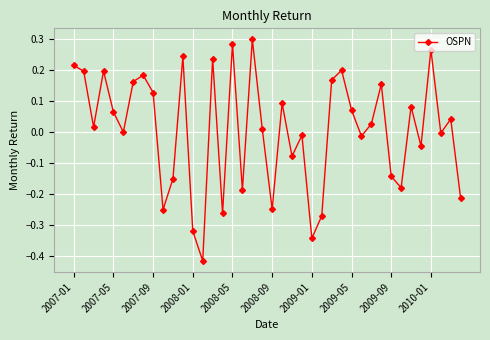

What is the difference between the second highest and second lowest values?

0.6